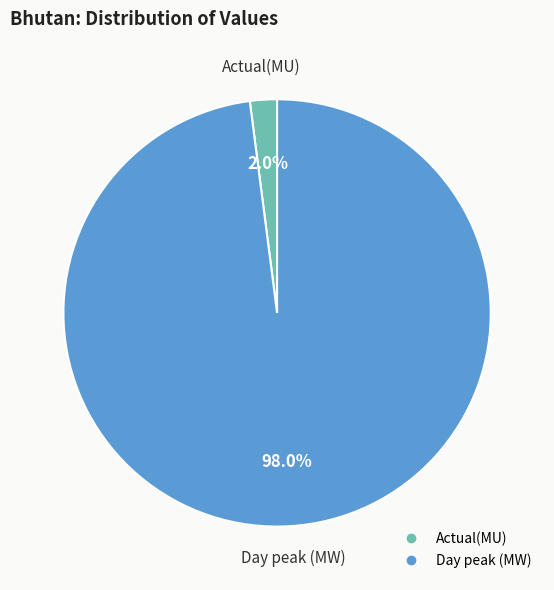

To the nearest percent, what is the difference between the largest and smallest slice percentages?

96%